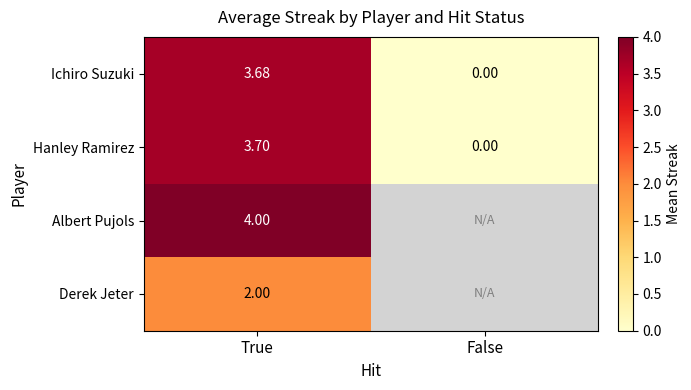

True or false: Derek Jeter has a value of 2.0 at True.

True